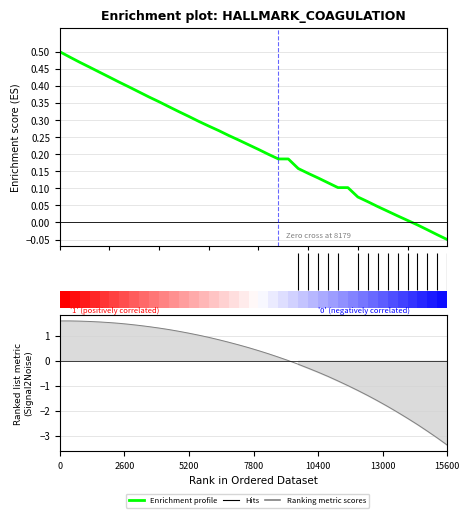

List the series in order of their peak value, lowest first.

Enrichment profile, Ranking metric scores